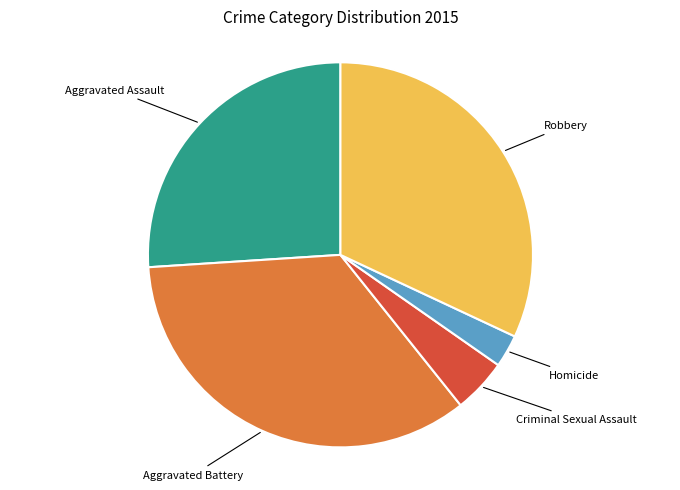

Does any single category account for the majority?

No